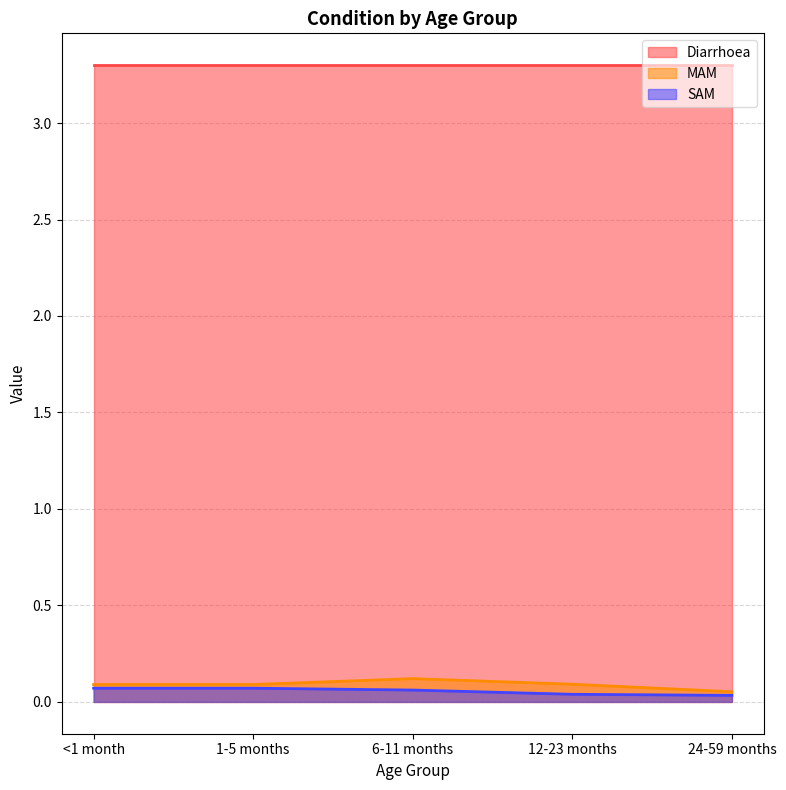

Count the number of categories in the chart.

5